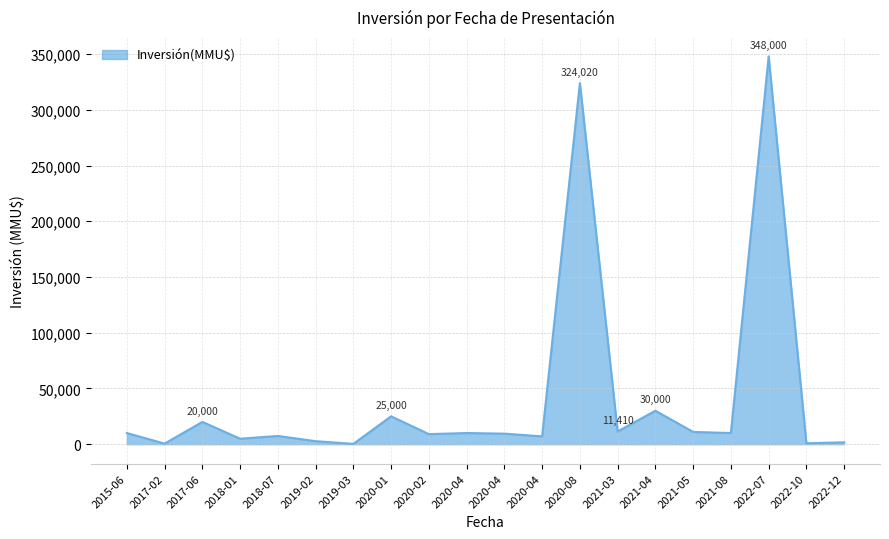

Is this an area chart (filled region under the line)?

Yes